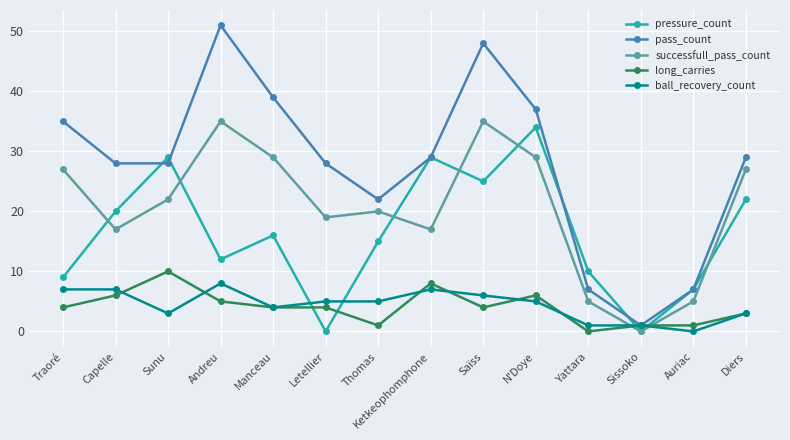

Where is pressure_count nearest to the value 17?

Manceau